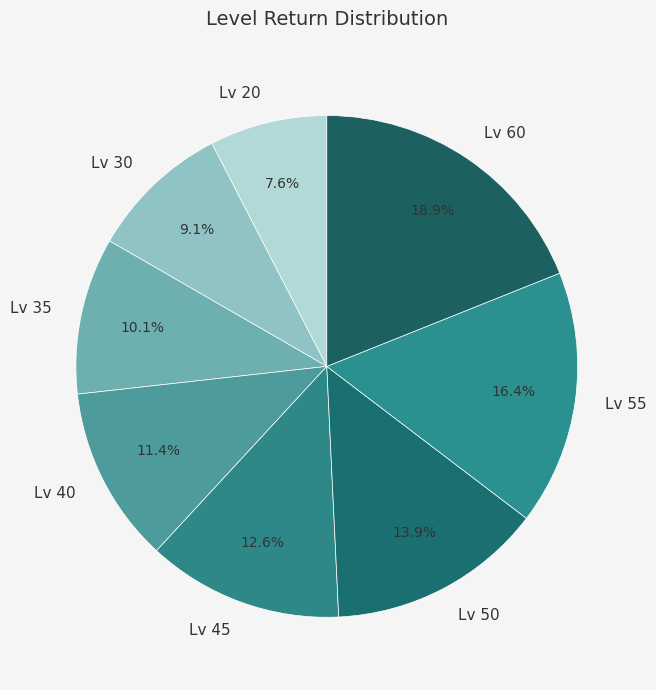

Is there any slice that represents more than half of the pie?

No